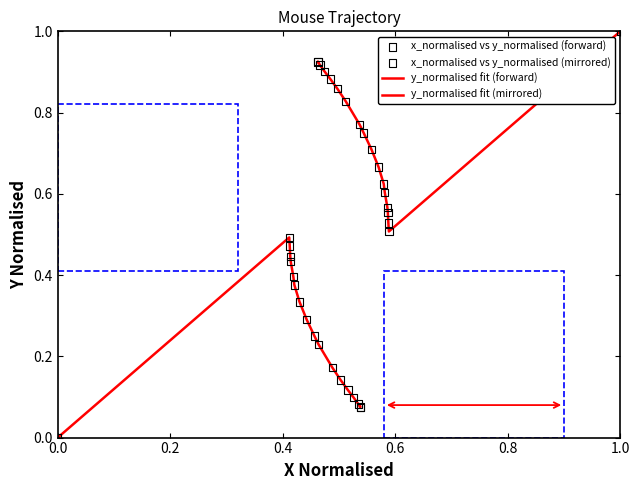

Which series has the largest total across all categories?

y_normalised fit (mirrored)